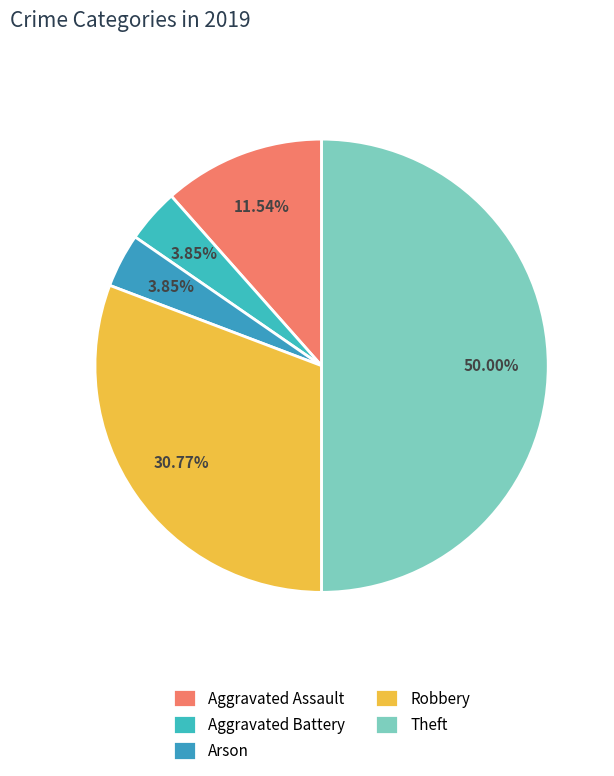

What is the smallest slice in the pie chart?

Aggravated Battery